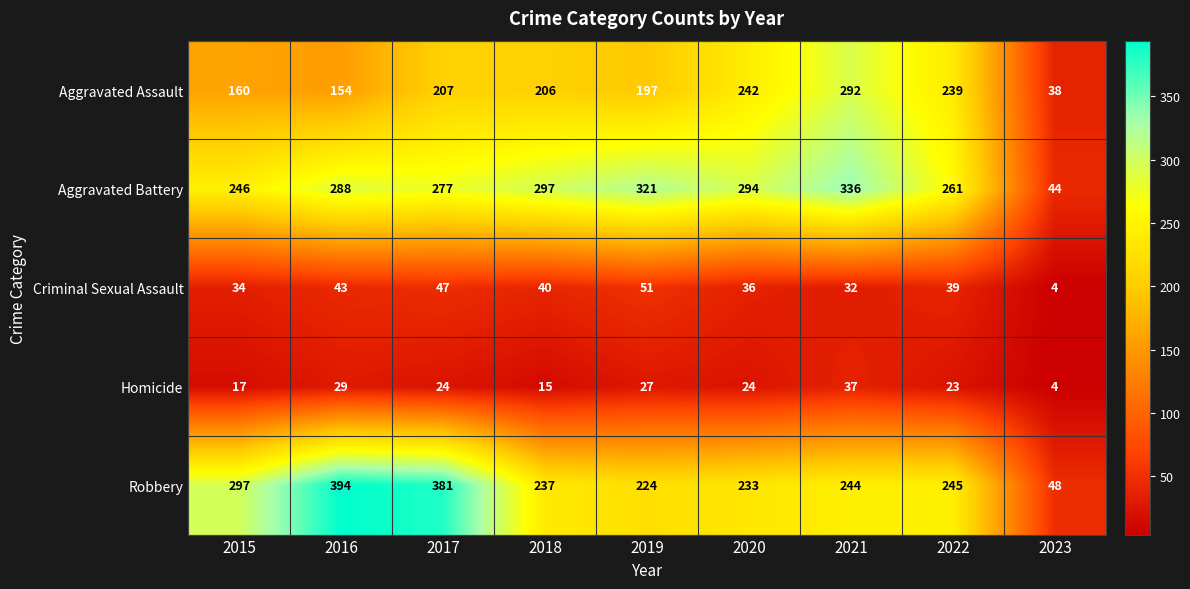

What value does the Aggravated Assault series have at 2019, to the nearest 10?

200